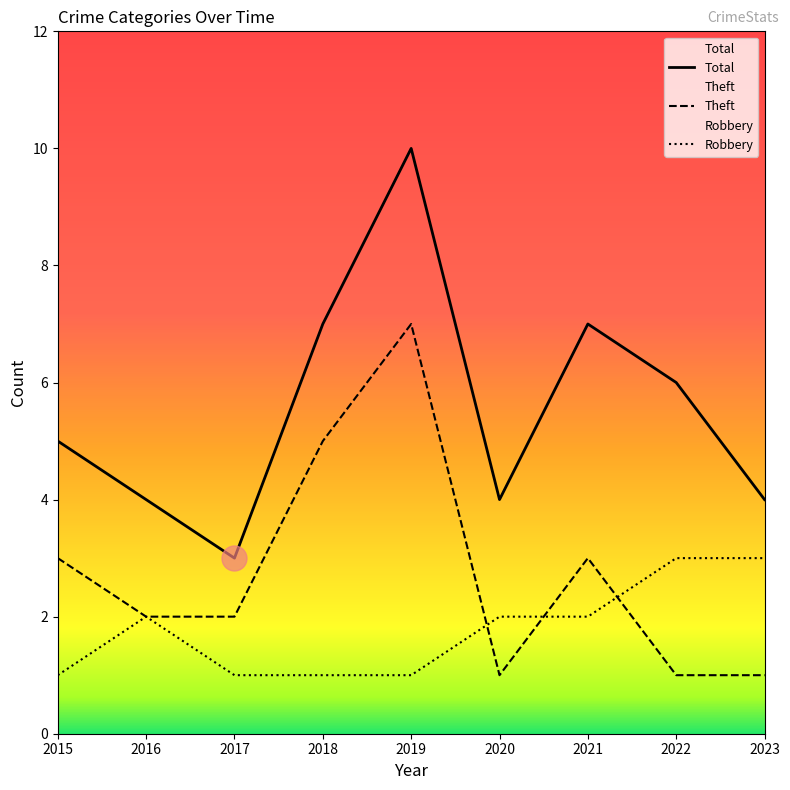

The Robbery series shows 1 at 2019. True or false?

True